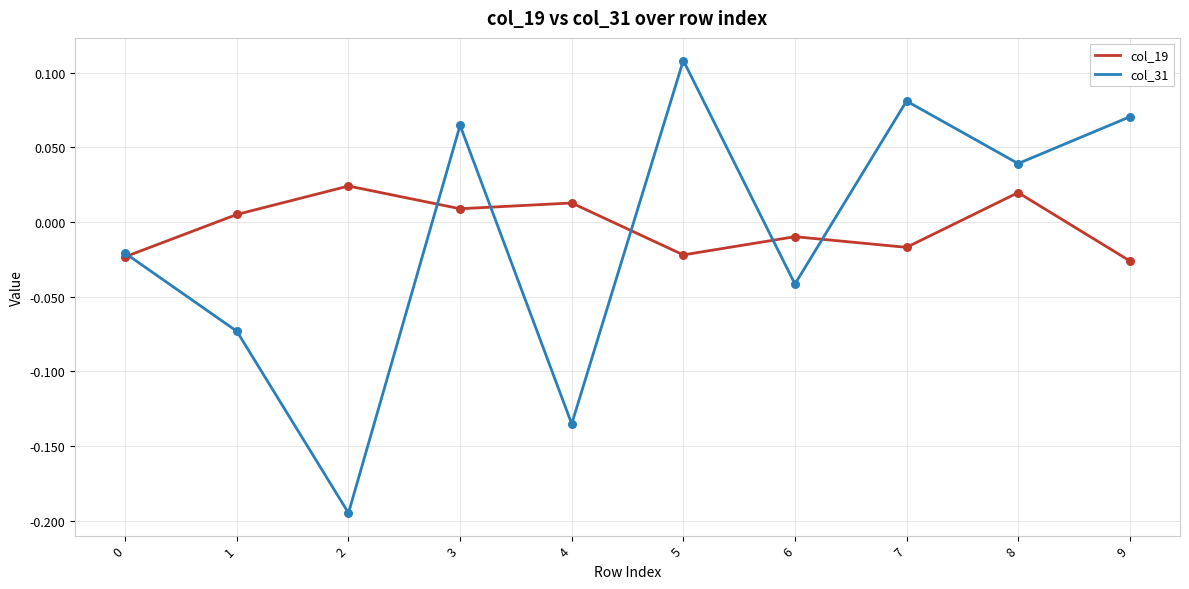

Which series has the widest spread of values?

col_31